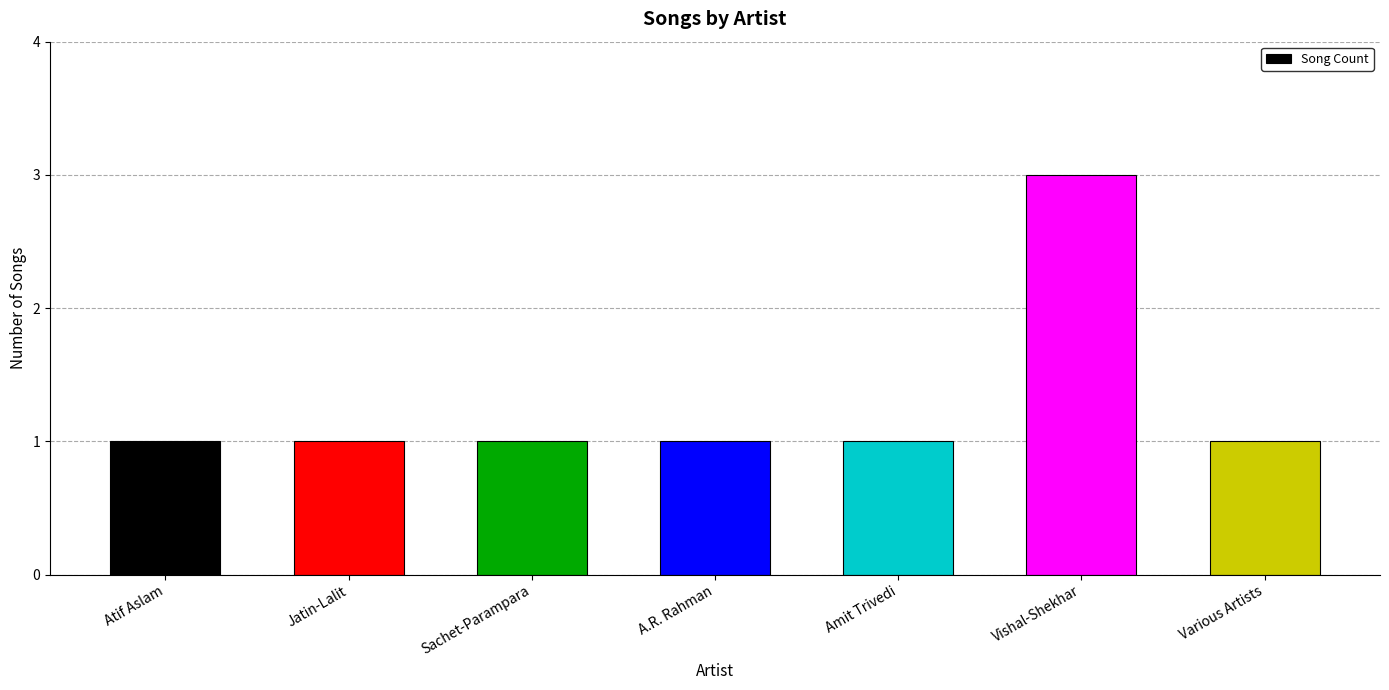

Does the chart contain any negative values?

No